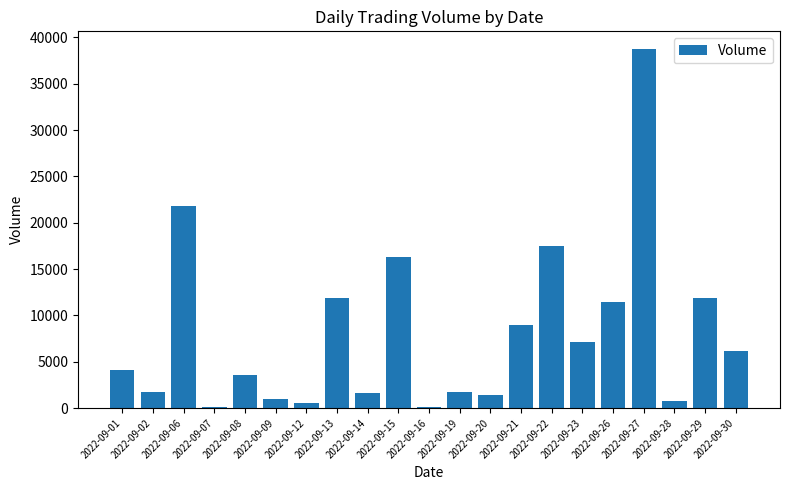

What is the value of the 16th bar from the left?

7134